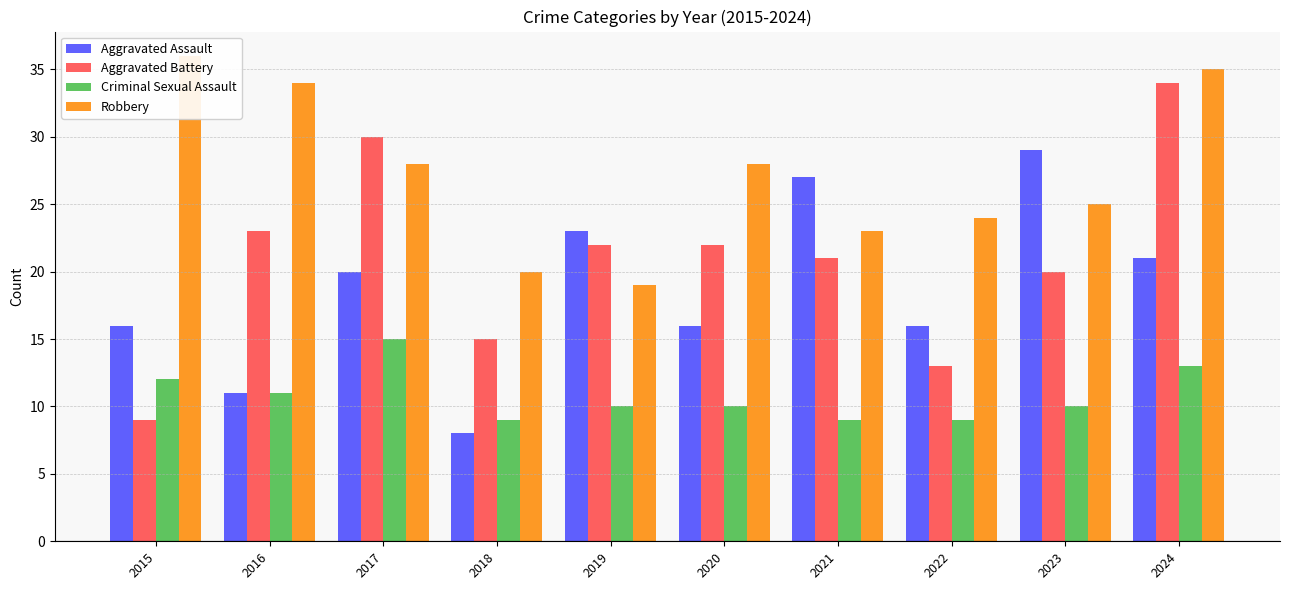

What is the spread (max minus min) of values at 2018?

12